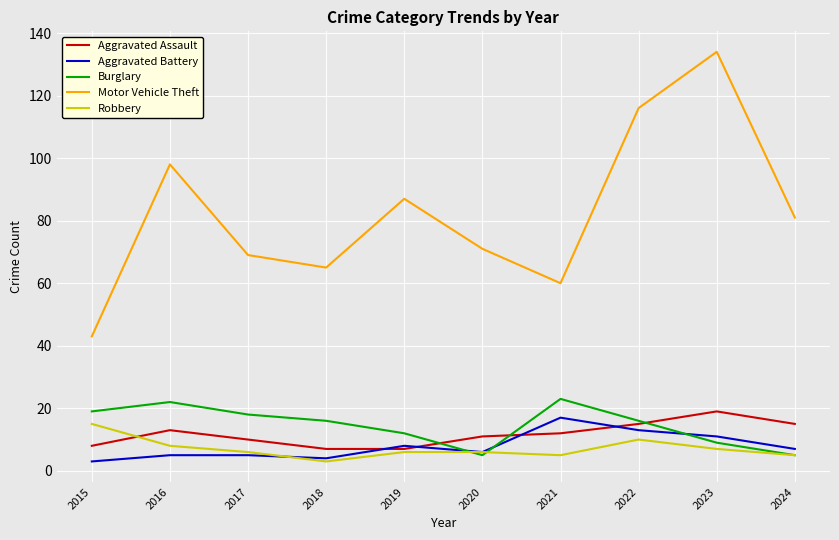

What is the average value of the Aggravated Battery series?

8